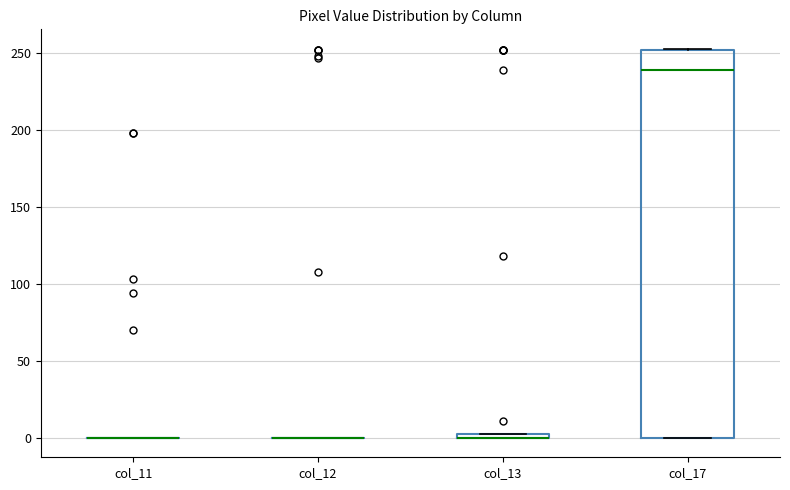

Comparing the boxes themselves (not the whiskers), which one is the tallest?

col_17